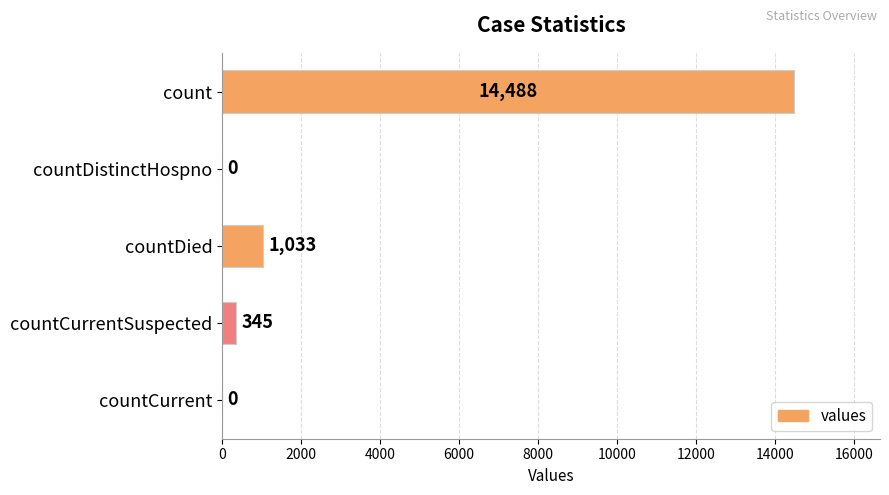

What is the change in value from countDistinctHospno to countDied?

+1033